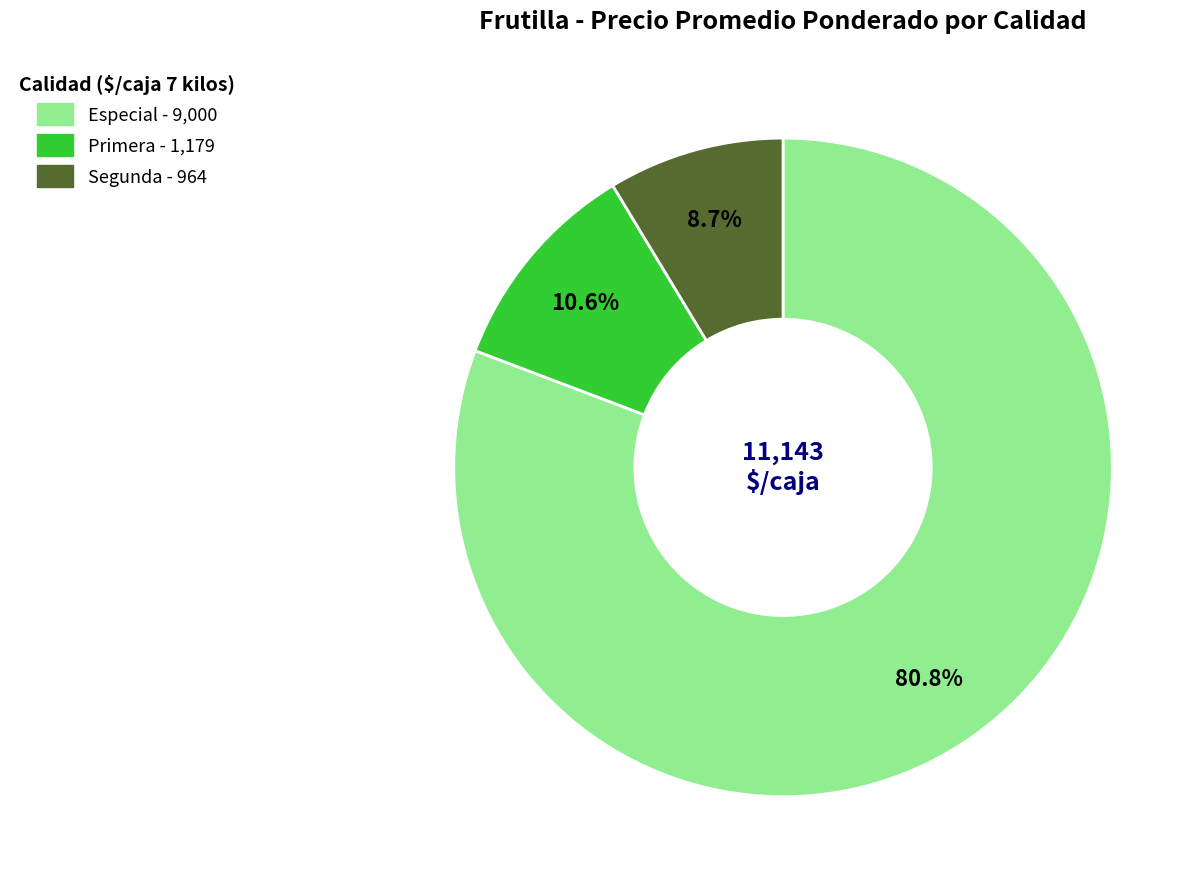

Combined, do Especial and Primera account for over 50%?

Yes